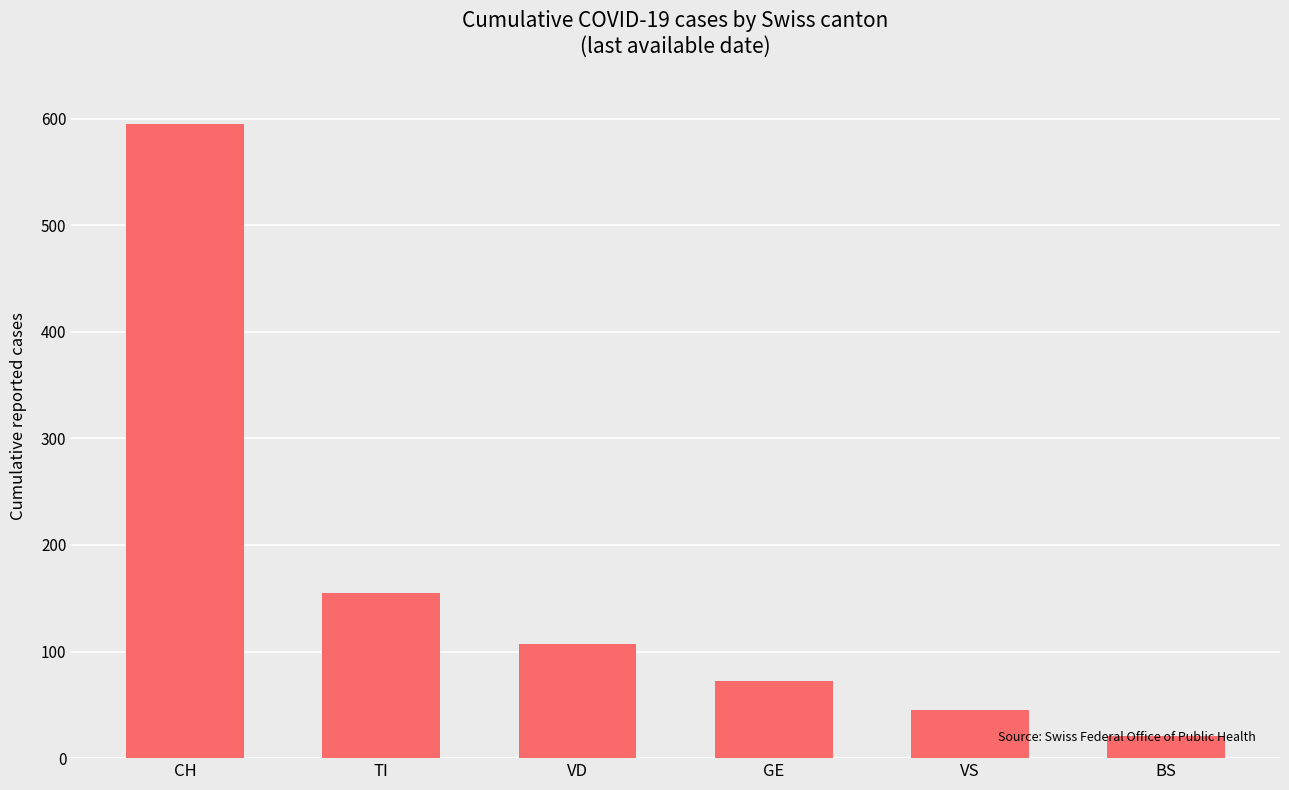

Is it true that the value at GE is 72?

True